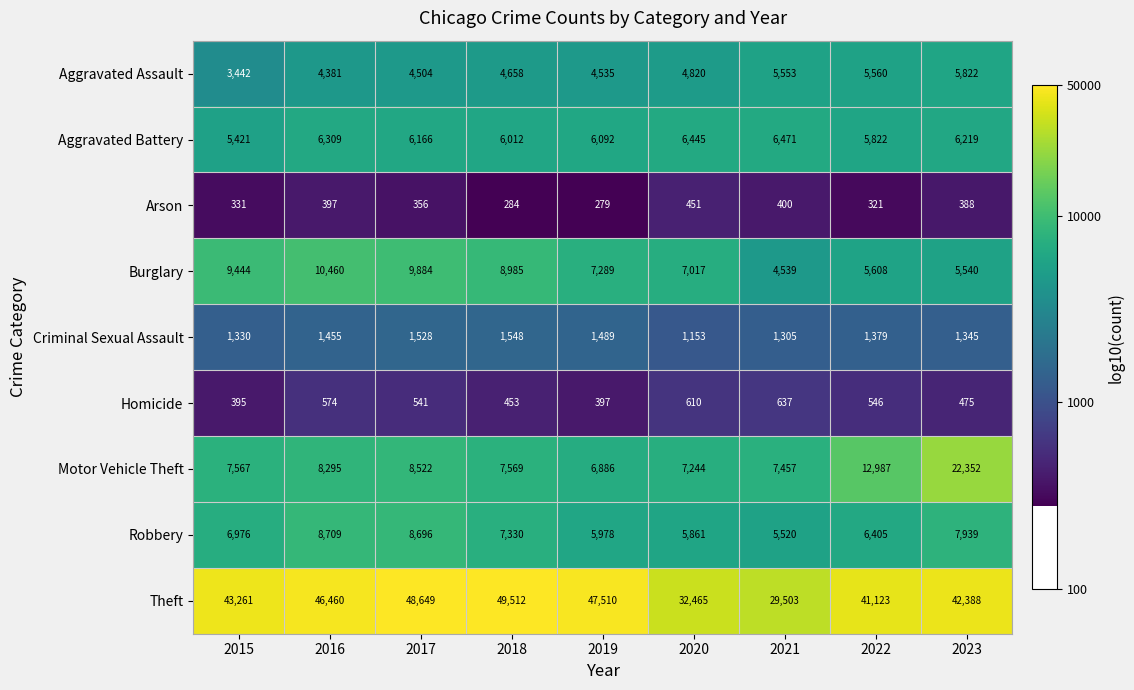

Count the number of data series in this chart.

9